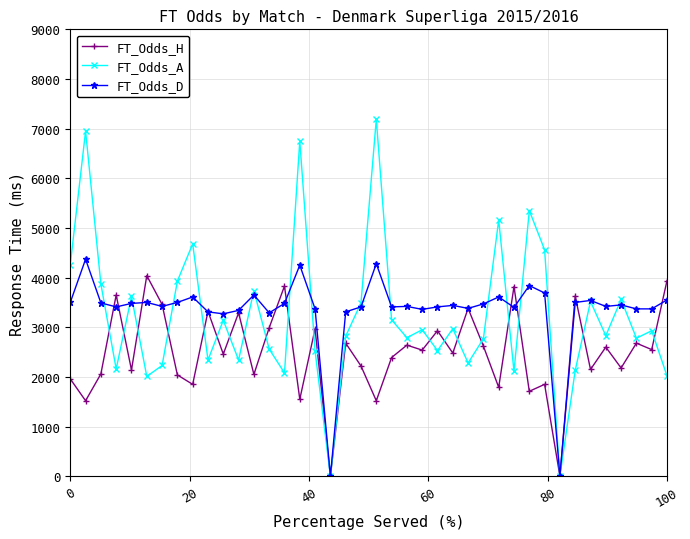

Which series has the largest range (max minus min)?

FT_Odds_A